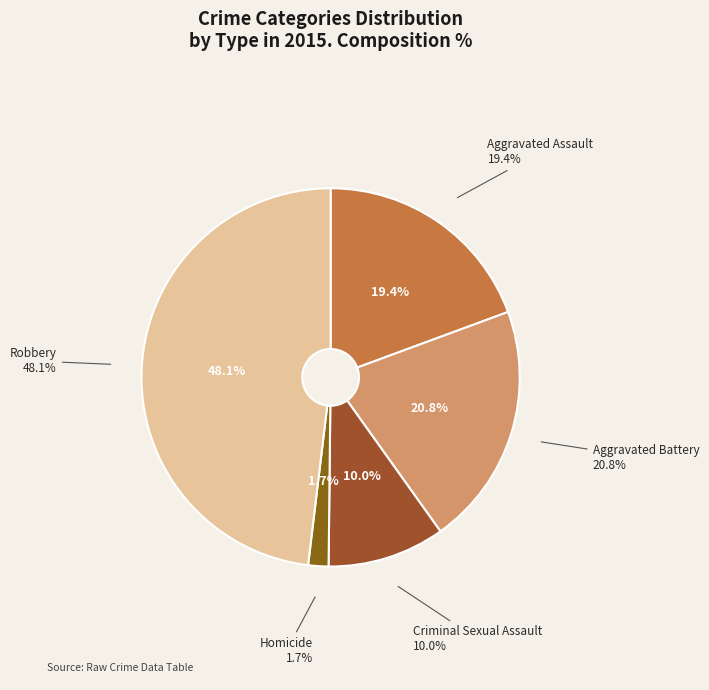

To the nearest percent, what is the combined percentage of Criminal Sexual Assault and Robbery?

58%